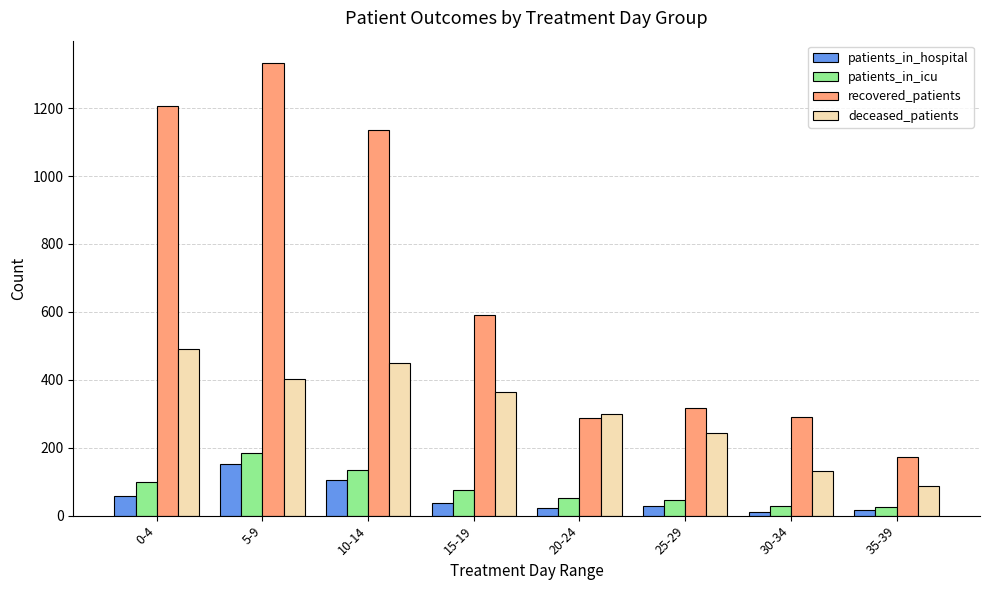

What is the maximum value for patients_in_hospital?

151